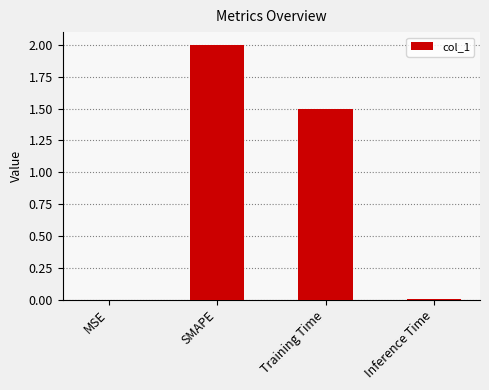

Count the number of values greater than 1.

2